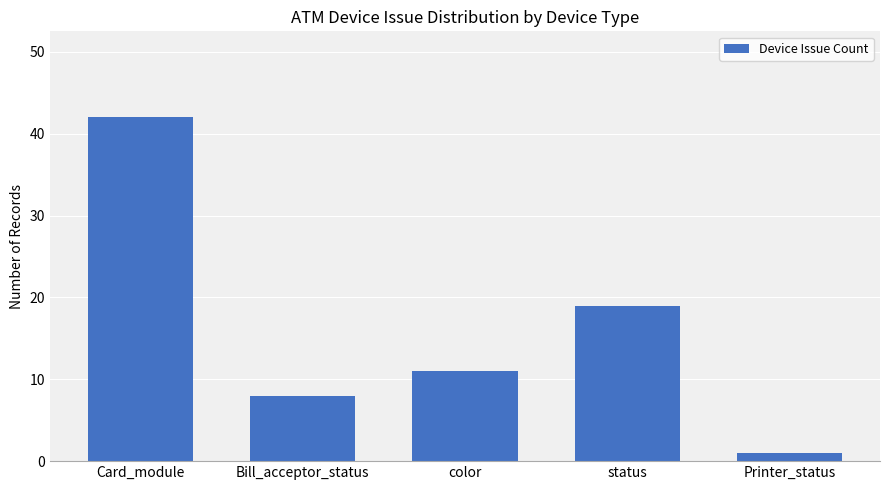

Reading left to right, extract all data points from this chart.

42	8	11	19	1